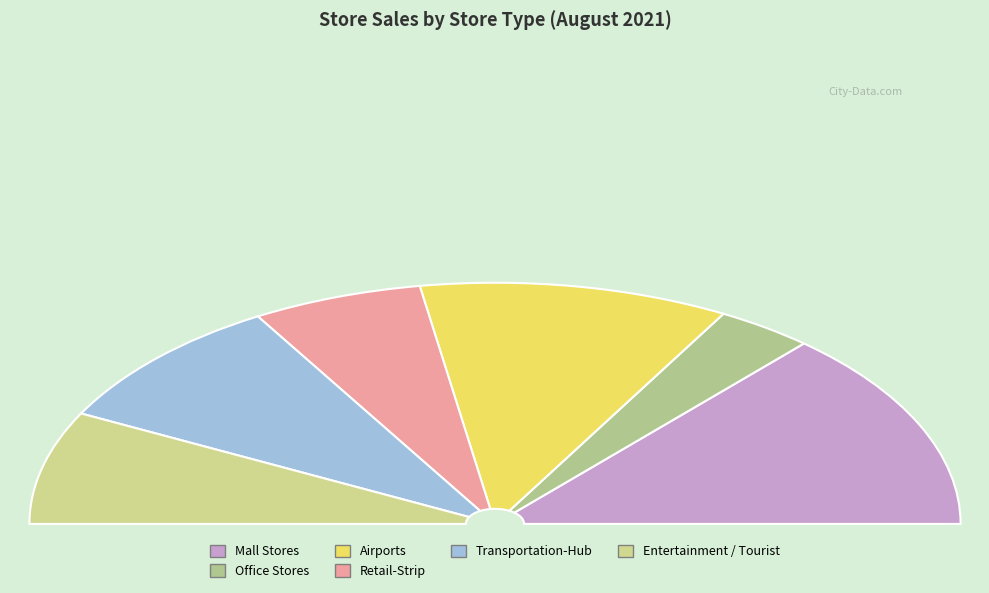

Does Retail-Strip represent more than half of the total?

No